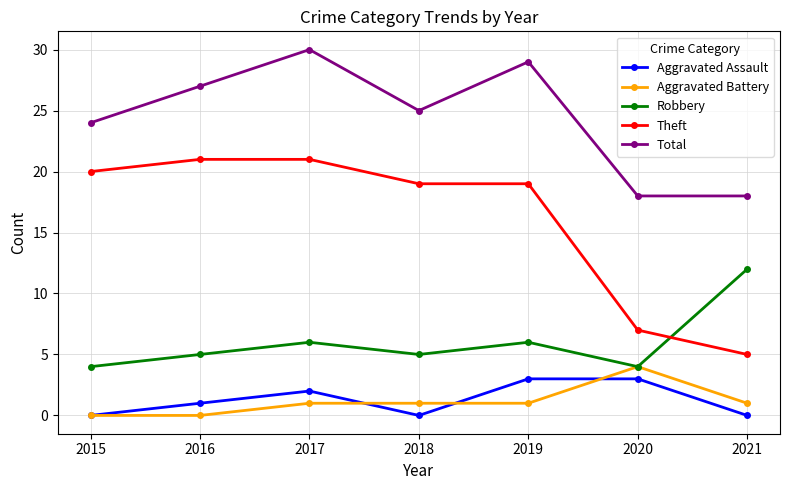

At which label is Total closest to 24?

2015